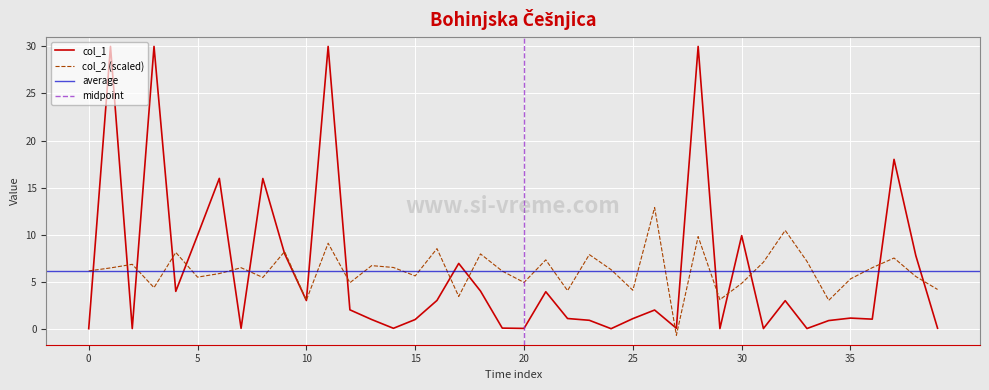

How many values are above zero?

39